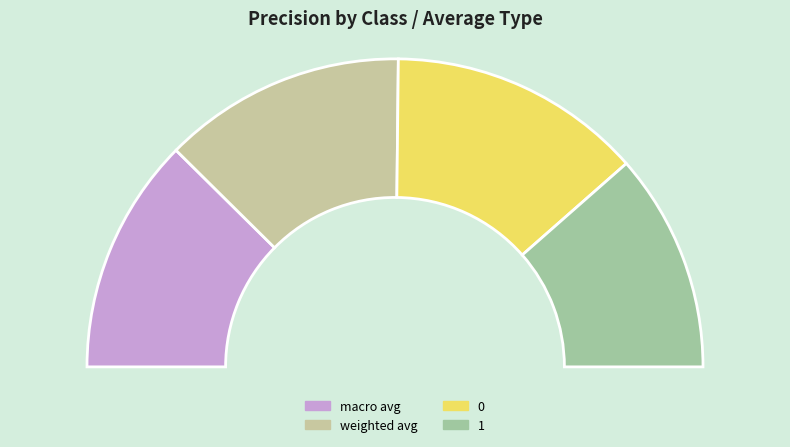

To the nearest percent, what percentage of the pie is weighted avg?

26%